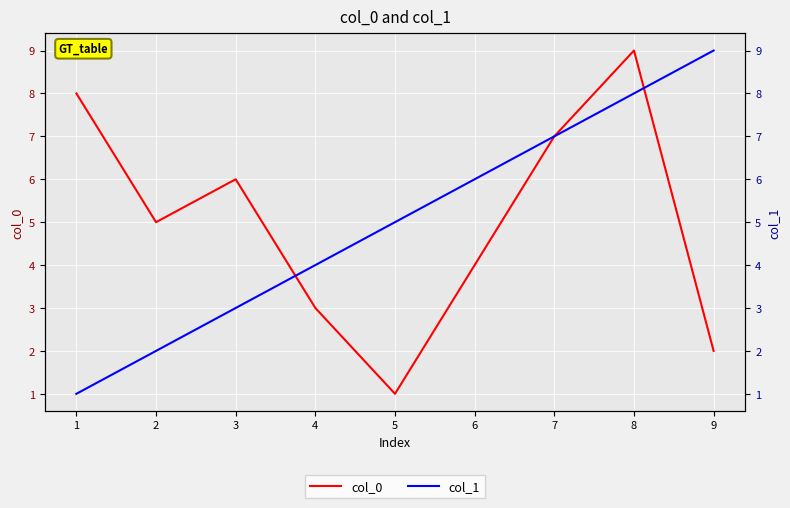

True or false: col_1 has more than 1 interior local peaks.

False